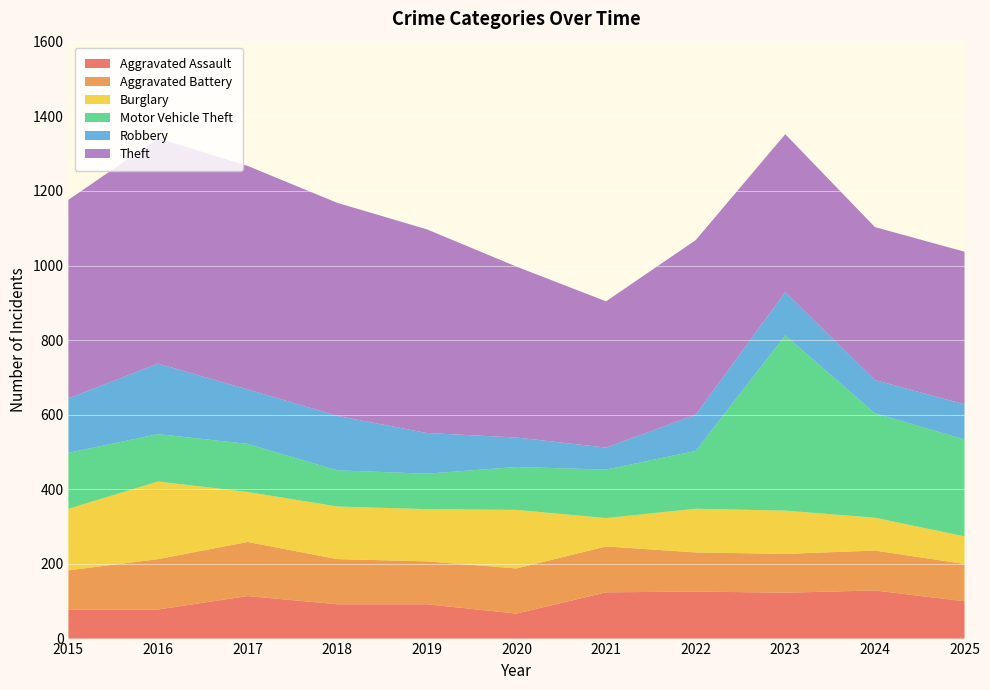

Reading left to right, extract all data points from this chart.

Aggravated Assault: 2015=78	2016=78	2017=114	2018=92	2019=92	2020=67	2021=124	2022=126	2023=123	2024=129	2025=100
Aggravated Battery: 2015=105	2016=135	2017=145	2018=121	2019=115	2020=121	2021=123	2022=105	2023=104	2024=107	2025=100
Burglary: 2015=165	2016=208	2017=134	2018=141	2019=140	2020=157	2021=76	2022=117	2023=116	2024=88	2025=74
Motor Vehicle Theft: 2015=150	2016=127	2017=129	2018=97	2019=95	2020=115	2021=130	2022=155	2023=470	2024=280	2025=260
Robbery: 2015=146	2016=189	2017=146	2018=146	2019=109	2020=79	2021=59	2022=97	2023=116	2024=89	2025=94
Theft: 2015=532	2016=604	2017=599	2018=571	2019=546	2020=458	2021=392	2022=468	2023=423	2024=410	2025=409